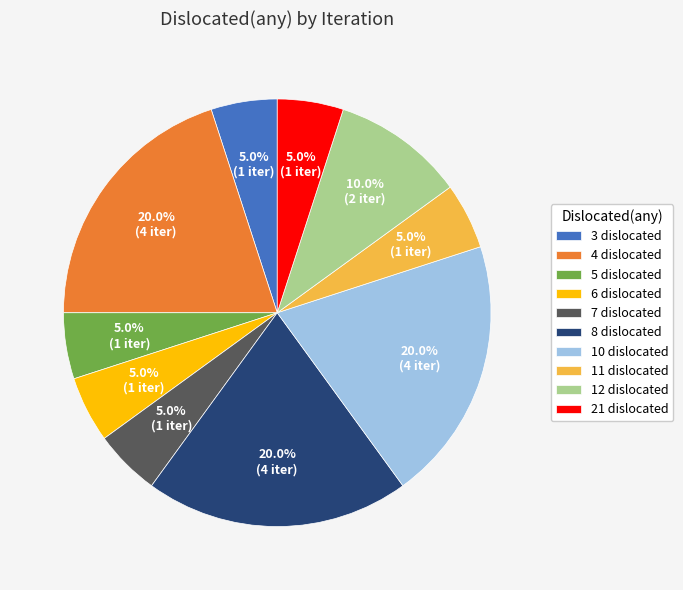

What percentage is NOT represented by 7 dislocated?

95.0%